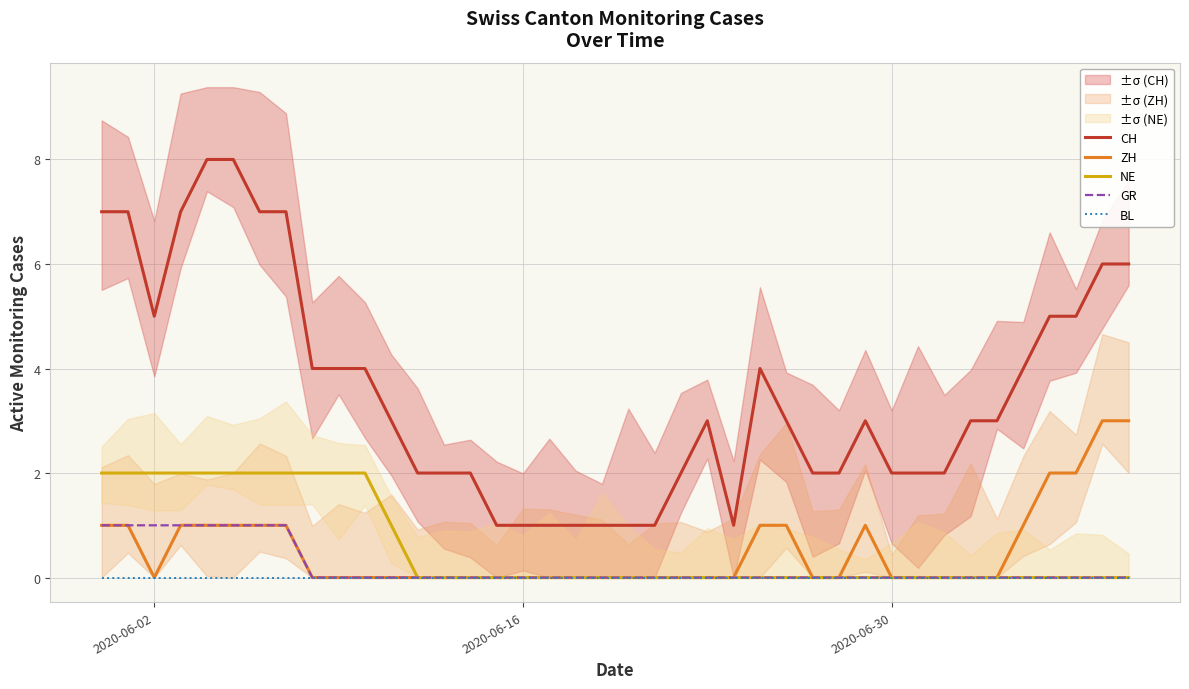

True or false: GR and CH intersect in this chart.

False